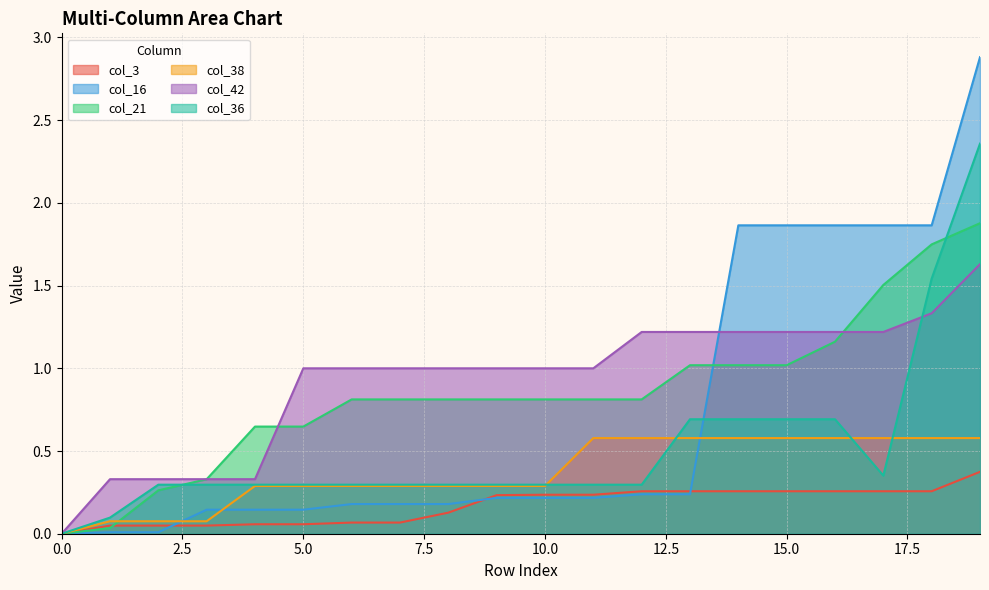

Which category has the highest value in the col_3 series?

19